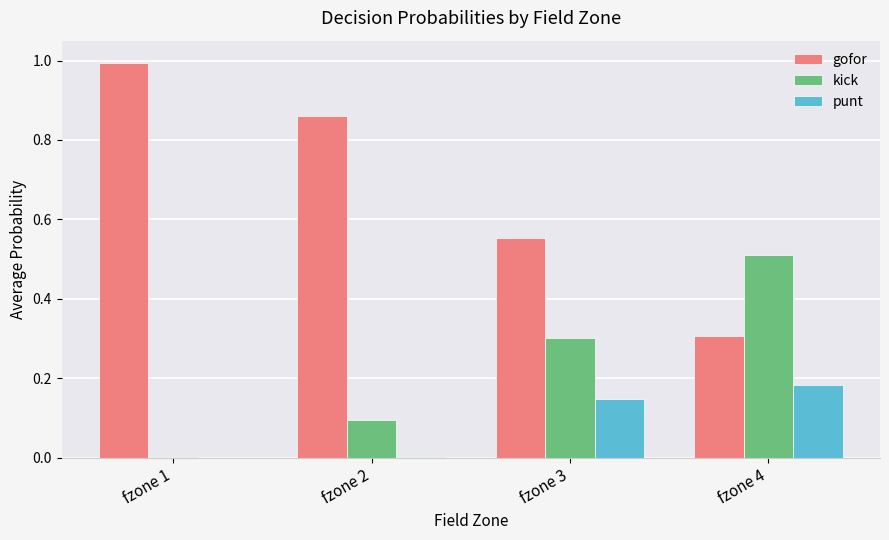

True or false: kick has a value of 0.1 at fzone 2.

True